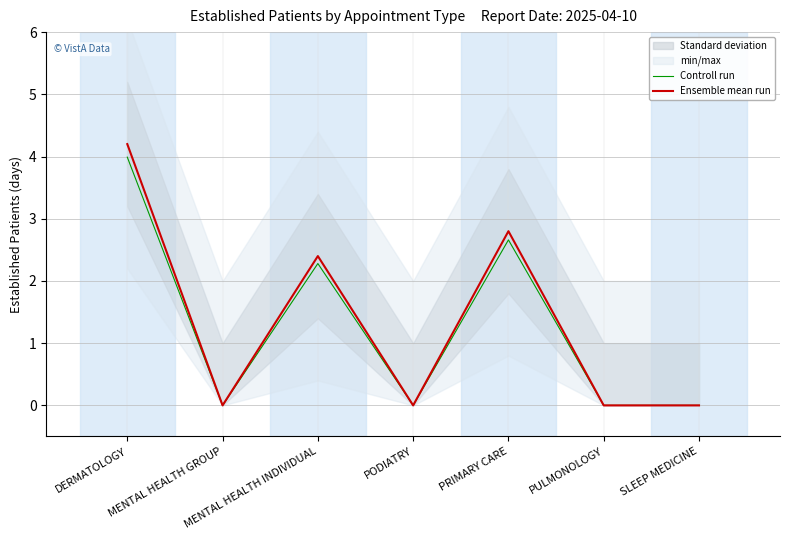

What position from the left is PULMONOLOGY?

6